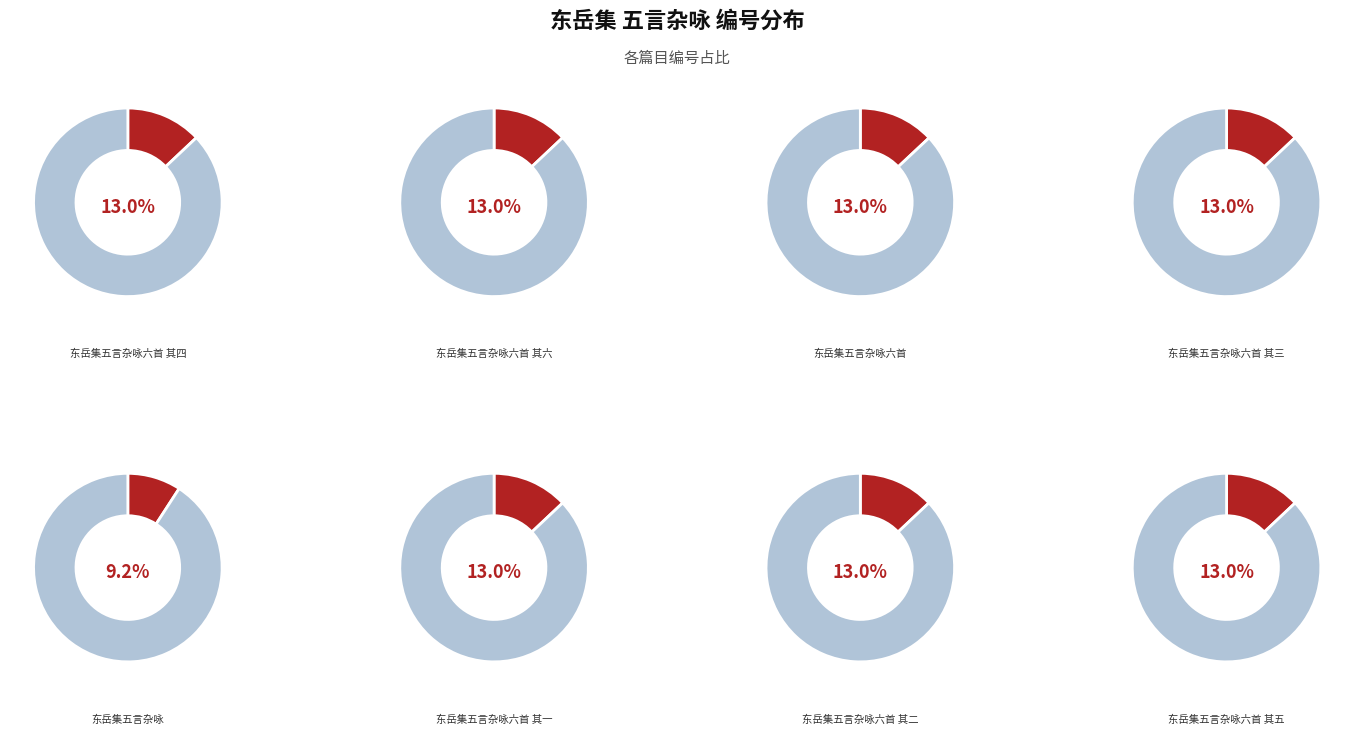

How many slices are in this pie chart?

8